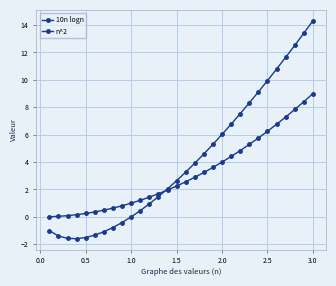

Count the number of data series in this chart.

2